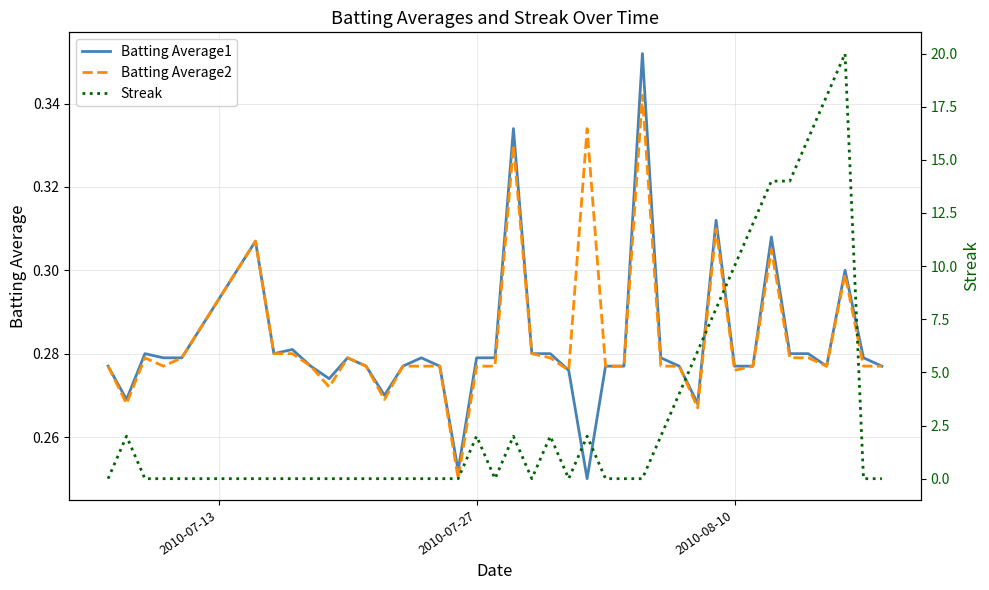

How many distinct data groups are displayed?

3